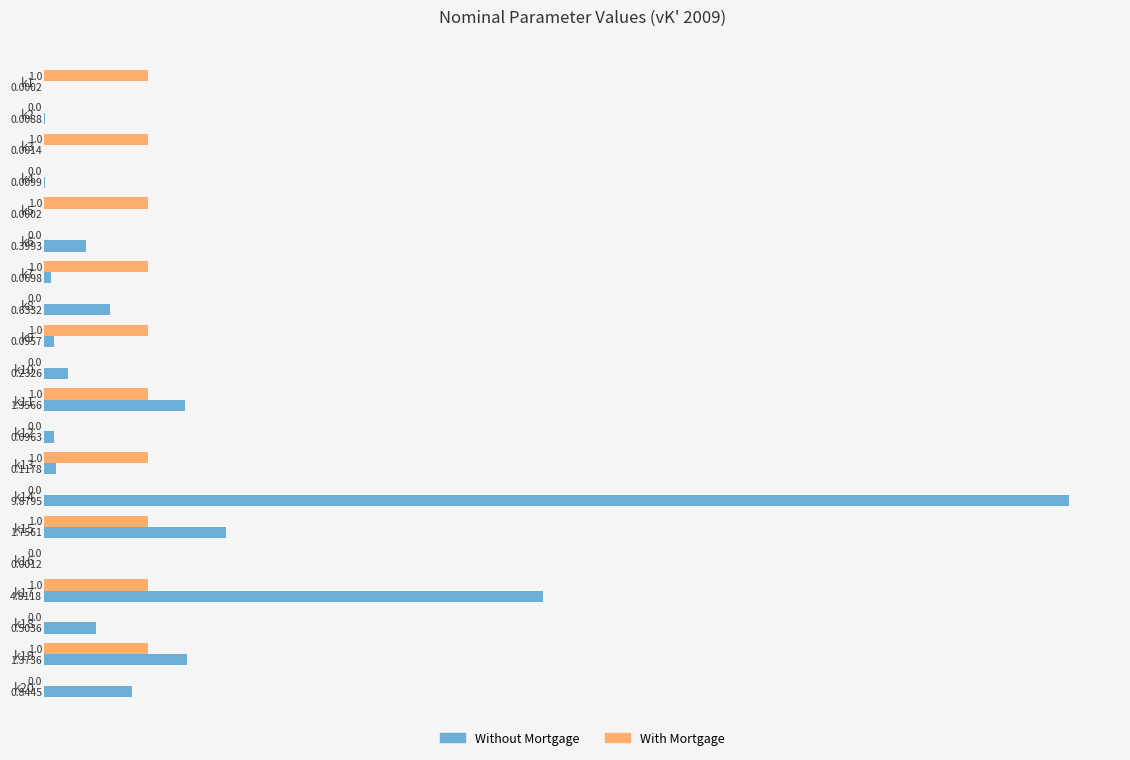

What is the sum of the With Mortgage values at k7 and k10?

1.0